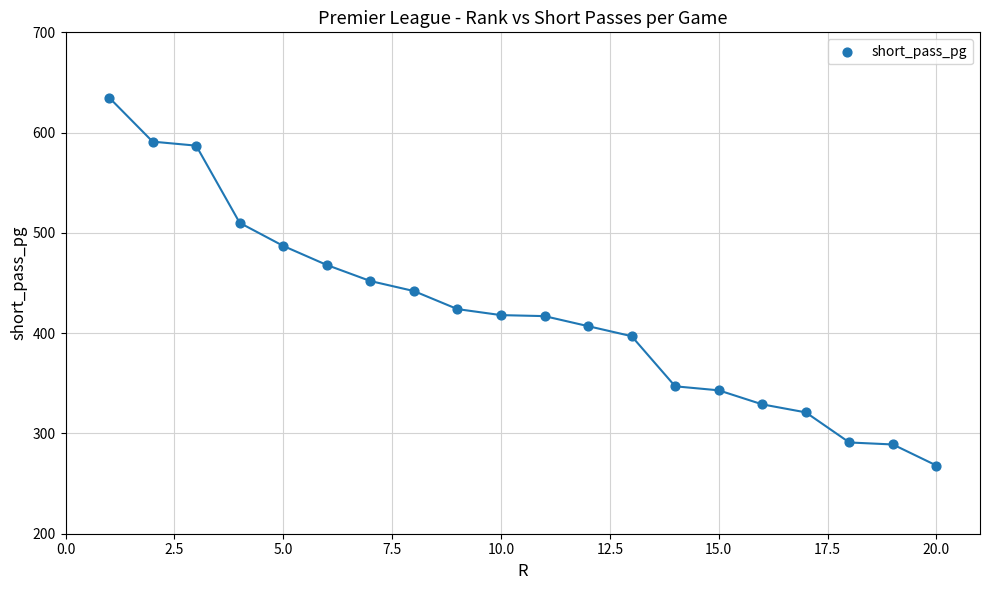

What is the range of X values (max minus min)?

19